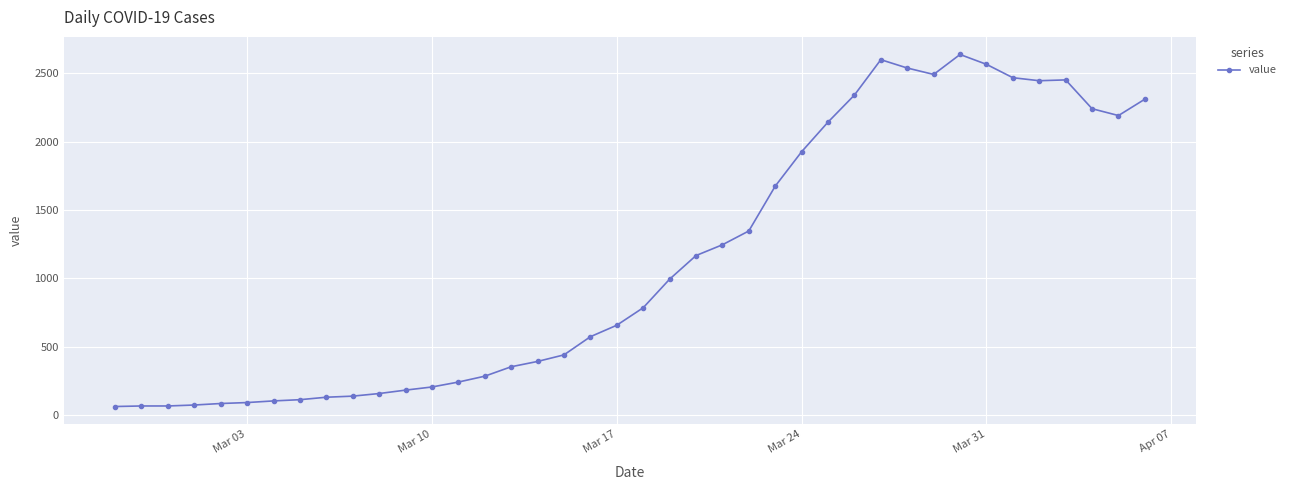

What is the value of the 22nd point from the left?

993